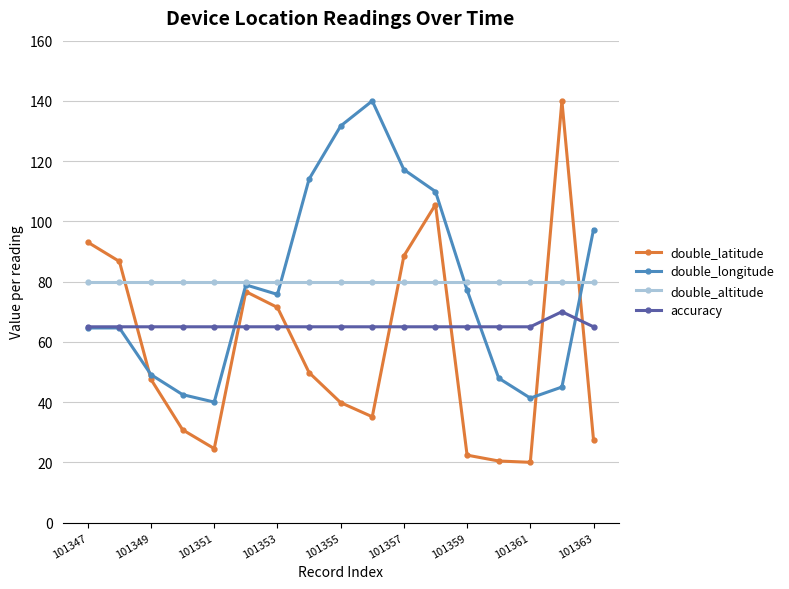

What is the minimum value for double_latitude?

20.0